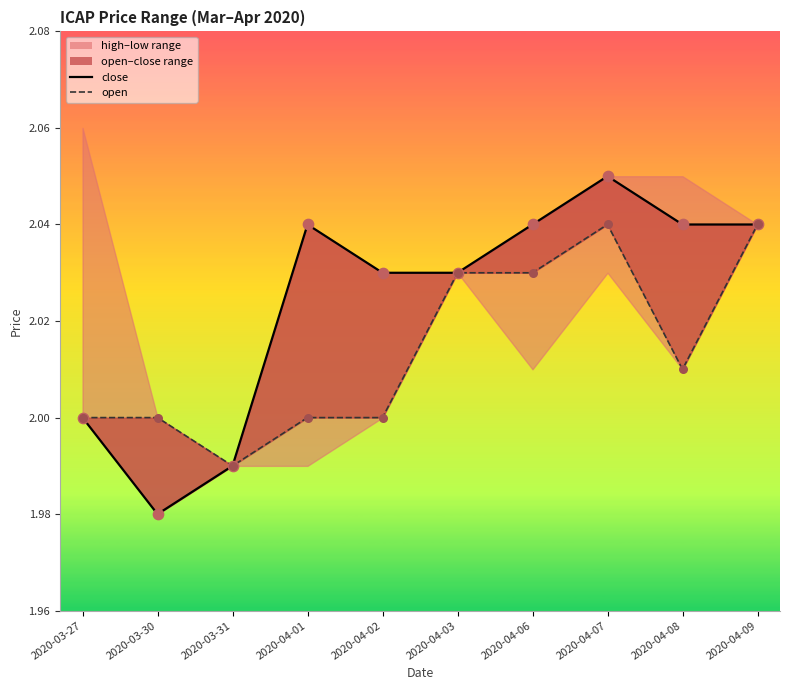

At which category is the sum across all series the highest?

2020-04-07